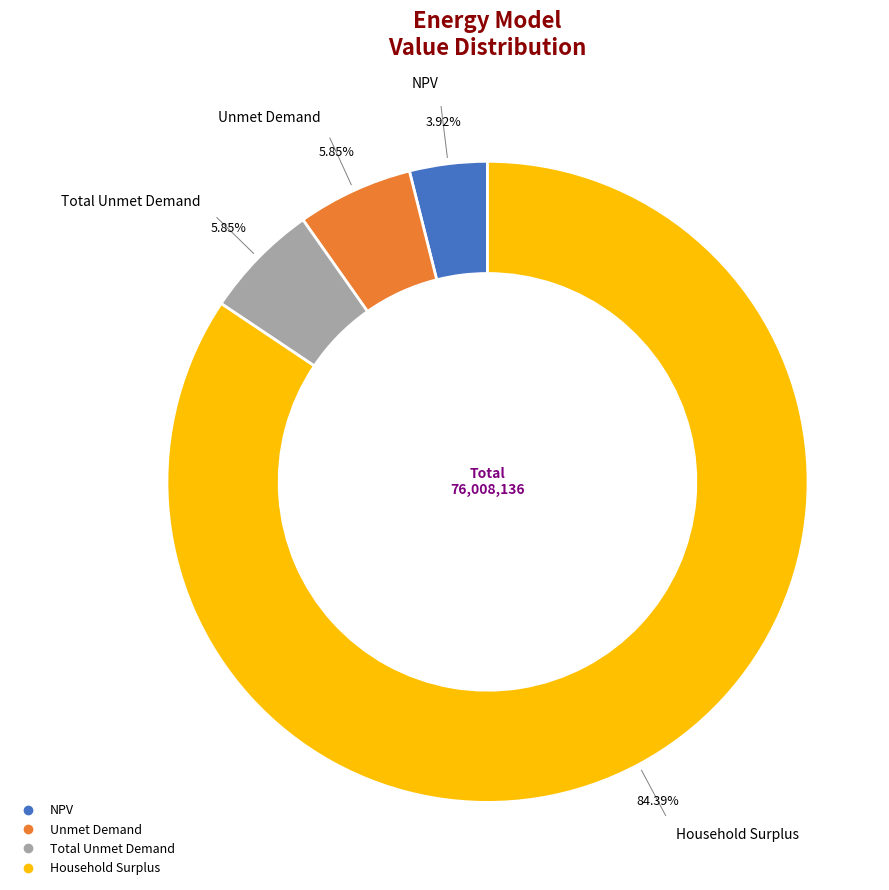

Approximately how many times larger is the value at Household Surplus compared to Unmet Demand?

14.4